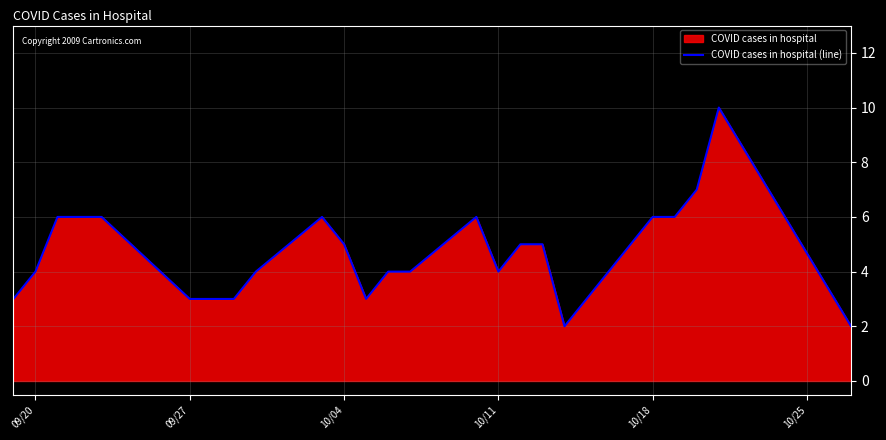

What is the difference between the second highest and second lowest values?

5